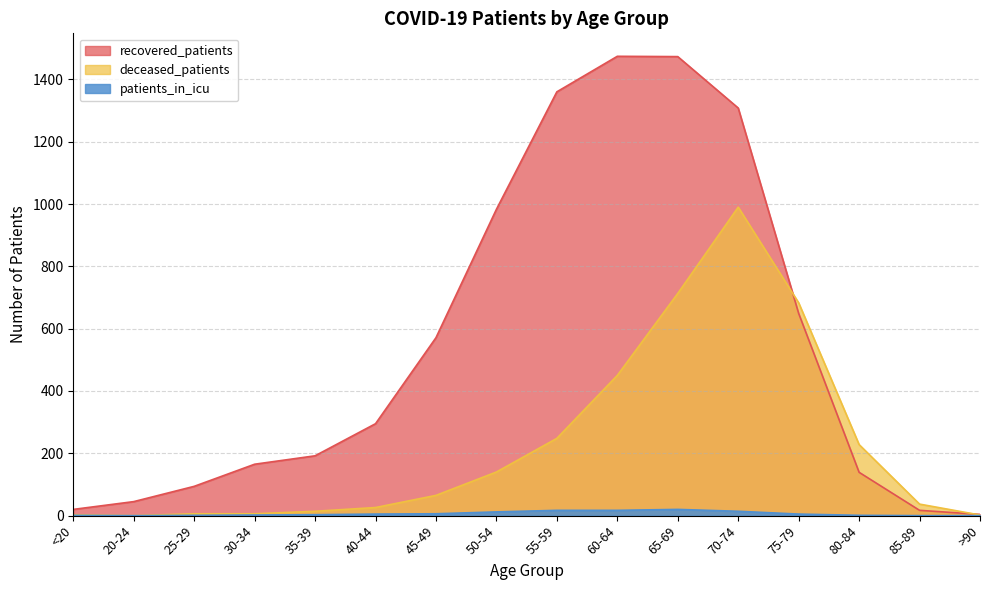

At which label is patients_in_icu closest to 10?

50-54